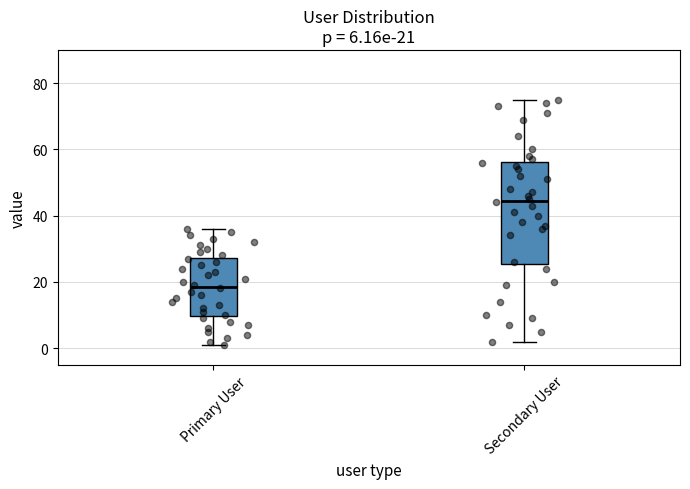

Which box is the tallest, from its lower edge to its upper edge?

Secondary User